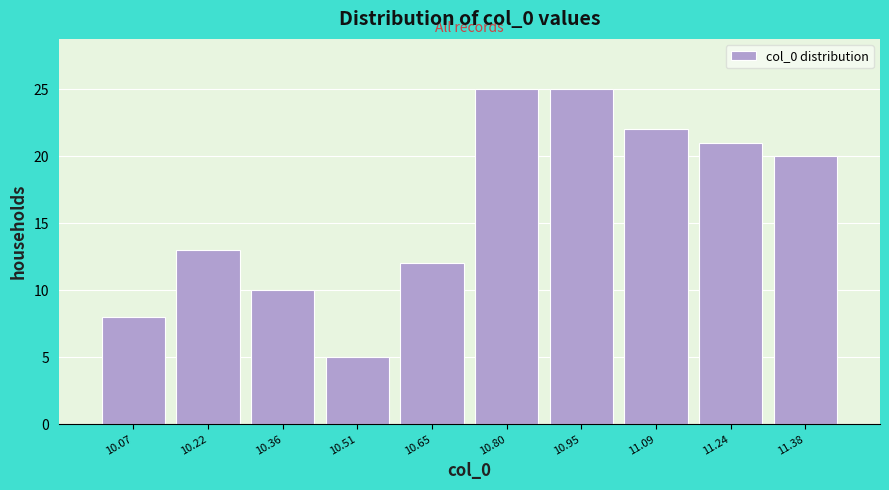

How tall is the bar that spans 11.16 to 11.30 on the x-axis? Neither the bar edges nor the heights are printed on the chart, so give them approximately, as read against the axes.

21